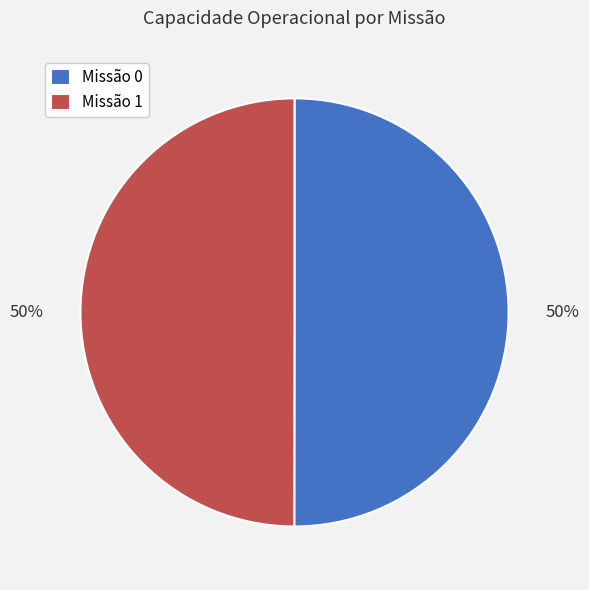

To the nearest percent, what is the average slice percentage?

50%